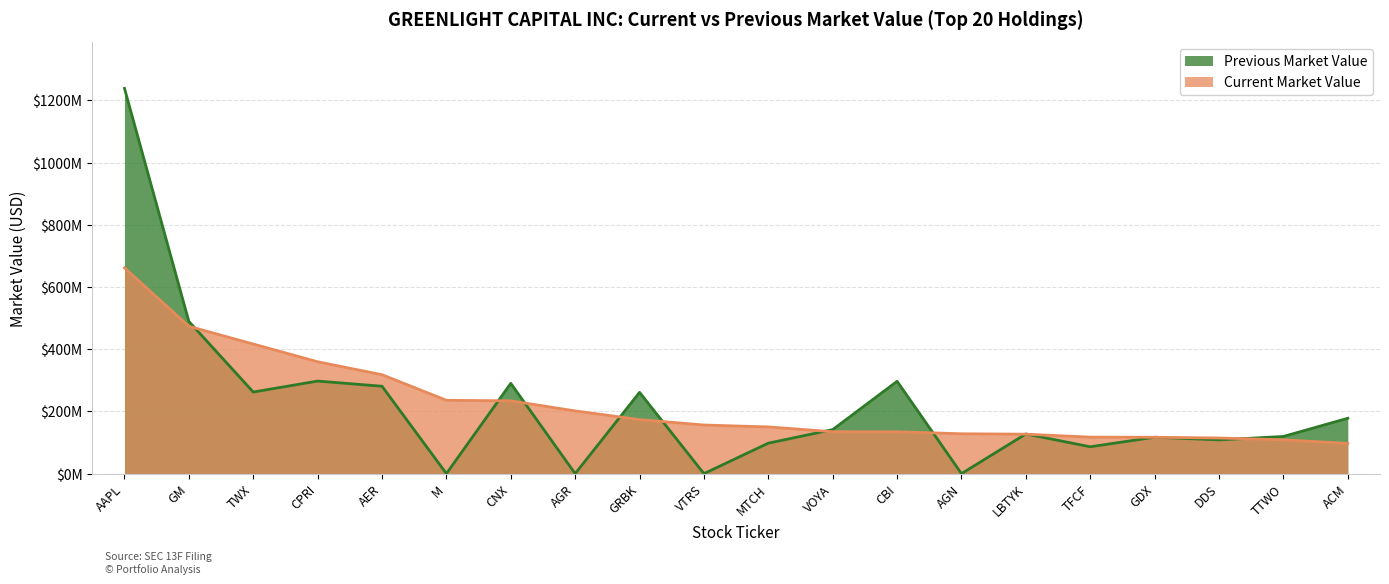

At how many categories does at least one series exceed 1051880491?

1